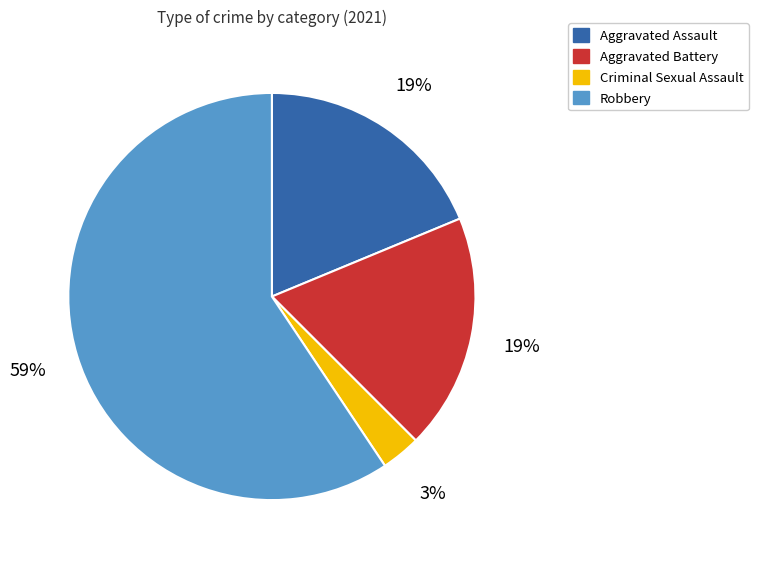

Which slice represents more than half of the pie?

Robbery